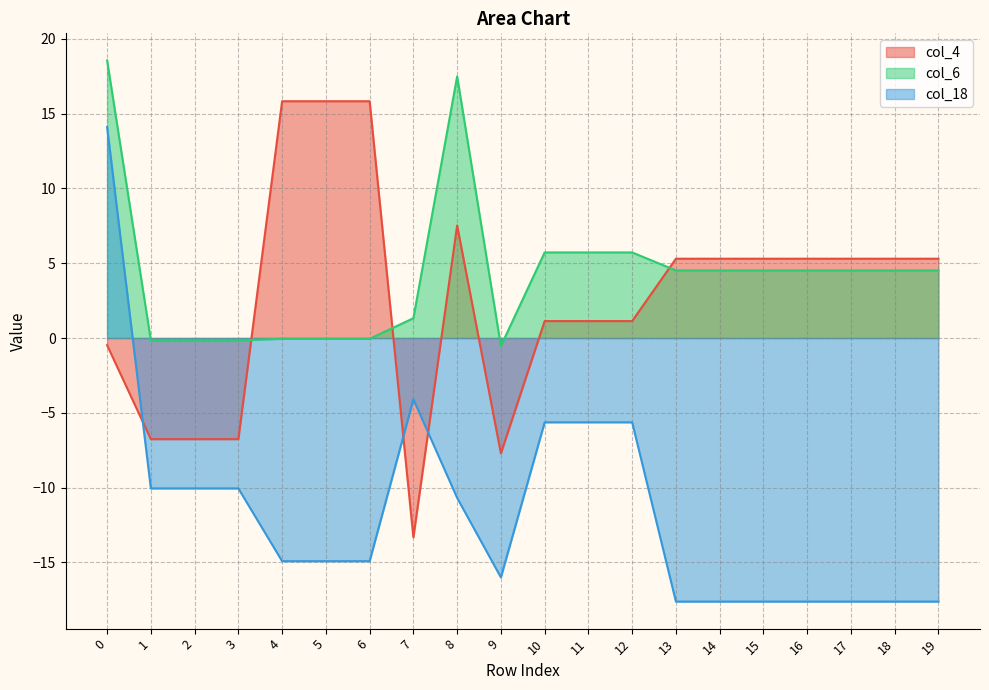

Which series has the largest total across all categories?

col_6